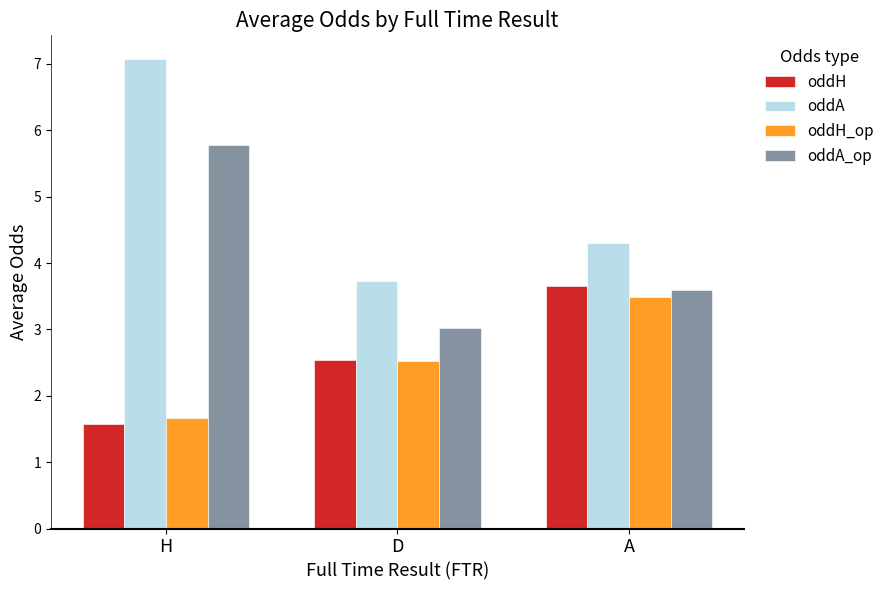

List the series in order of their peak value, lowest first.

oddH_op, oddH, oddA_op, oddA